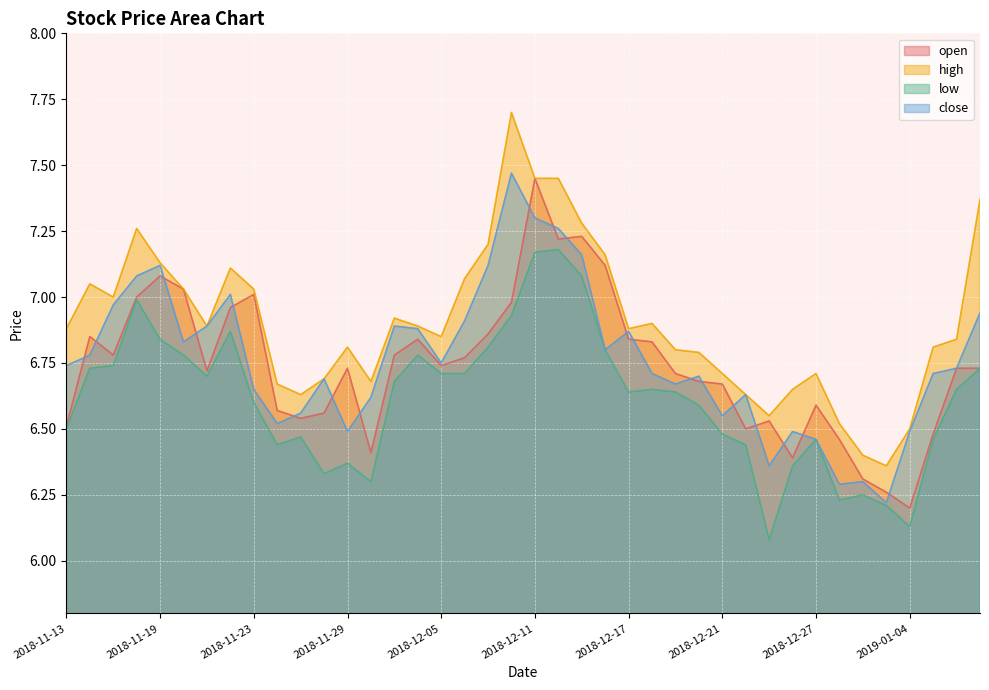

What are all the series names shown in the legend?

open, high, low, close